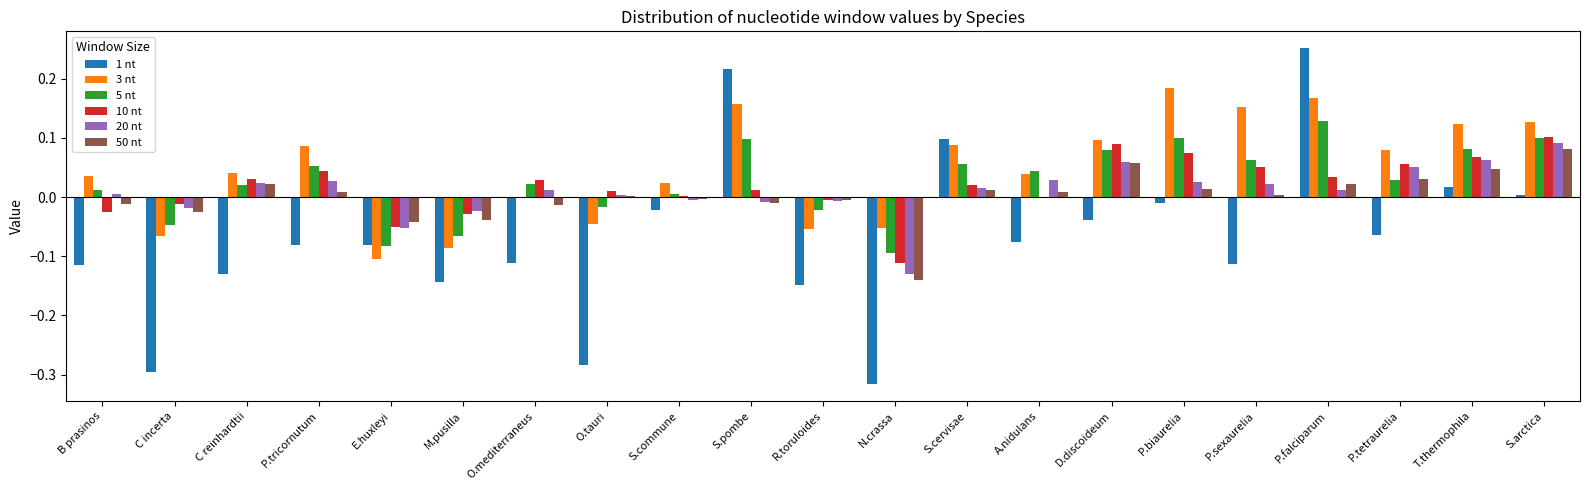

Which category has the highest value across all series?

P.falciparum